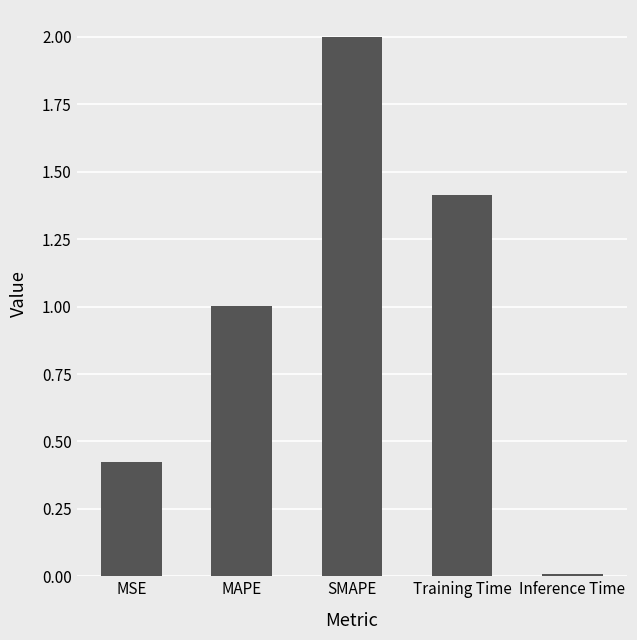

Approximately how many times larger is the value at MAPE compared to Training Time?

0.7